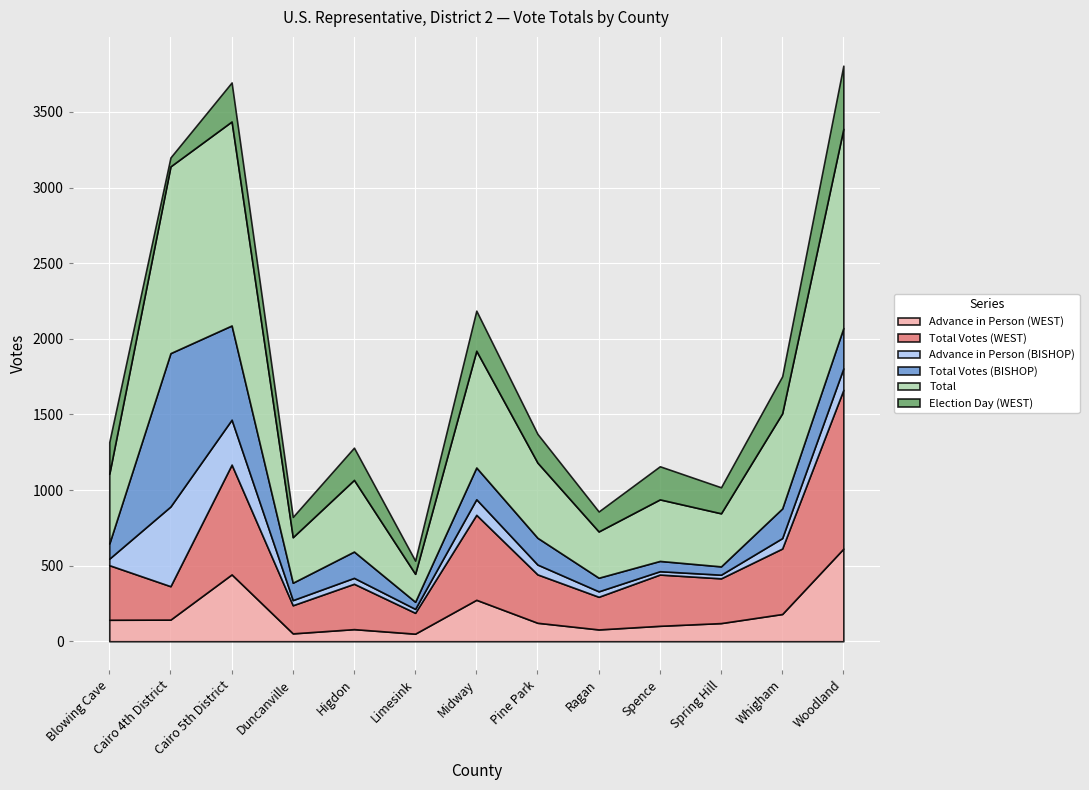

Reading right to left, what are all the values shown in this chart?

Advance in Person (WEST): Woodland=612	Whigham=180	Spring Hill=120	Spence=102	Ragan=78	Pine Park=122	Midway=274	Limesink=50	Higdon=80	Duncanville=52	Cairo 5th District=442	Cairo 4th District=143	Blowing Cave=142
Total Votes (WEST): Woodland=1050	Whigham=433	Spring Hill=296	Spence=339	Ragan=216	Pine Park=320	Midway=562	Limesink=138	Higdon=300	Duncanville=186	Cairo 5th District=726	Cairo 4th District=221	Blowing Cave=361
Advance in Person (BISHOP): Woodland=142	Whigham=69	Spring Hill=24	Spence=22	Ragan=36	Pine Park=65	Midway=103	Limesink=26	Higdon=39	Duncanville=34	Cairo 5th District=297	Cairo 4th District=527	Blowing Cave=43
Total Votes (BISHOP): Woodland=267	Whigham=196	Spring Hill=55	Spence=68	Ragan=90	Pine Park=177	Midway=210	Limesink=47	Higdon=174	Duncanville=115	Cairo 5th District=623	Cairo 4th District=1014	Blowing Cave=100
Total: Woodland=1317	Whigham=629	Spring Hill=351	Spence=407	Ragan=306	Pine Park=497	Midway=772	Limesink=185	Higdon=474	Duncanville=301	Cairo 5th District=1349	Cairo 4th District=1235	Blowing Cave=461
Election Day (WEST): Woodland=418	Whigham=245	Spring Hill=172	Spence=219	Ragan=132	Pine Park=190	Midway=265	Limesink=87	Higdon=213	Duncanville=134	Cairo 5th District=258	Cairo 4th District=59	Blowing Cave=210